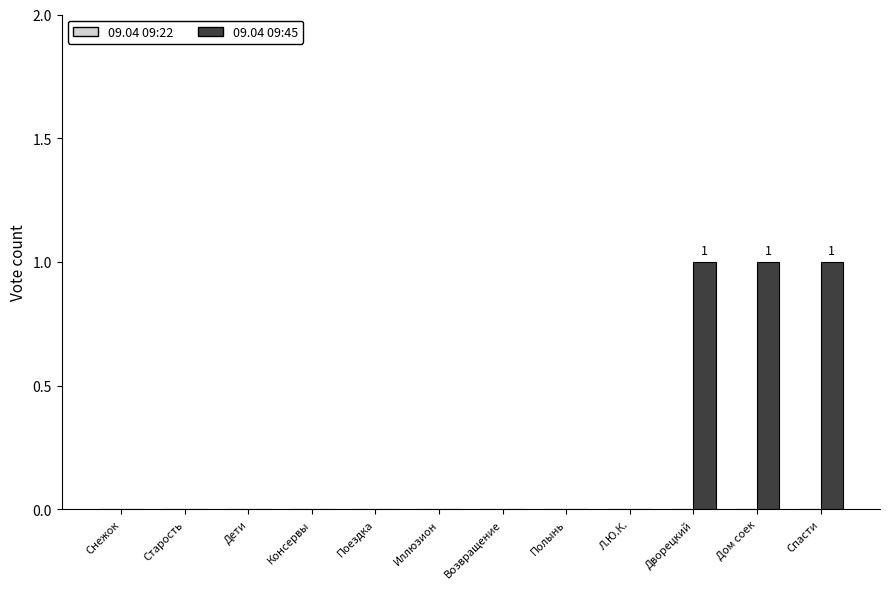

Is it true that the value at Дети is -1?

False